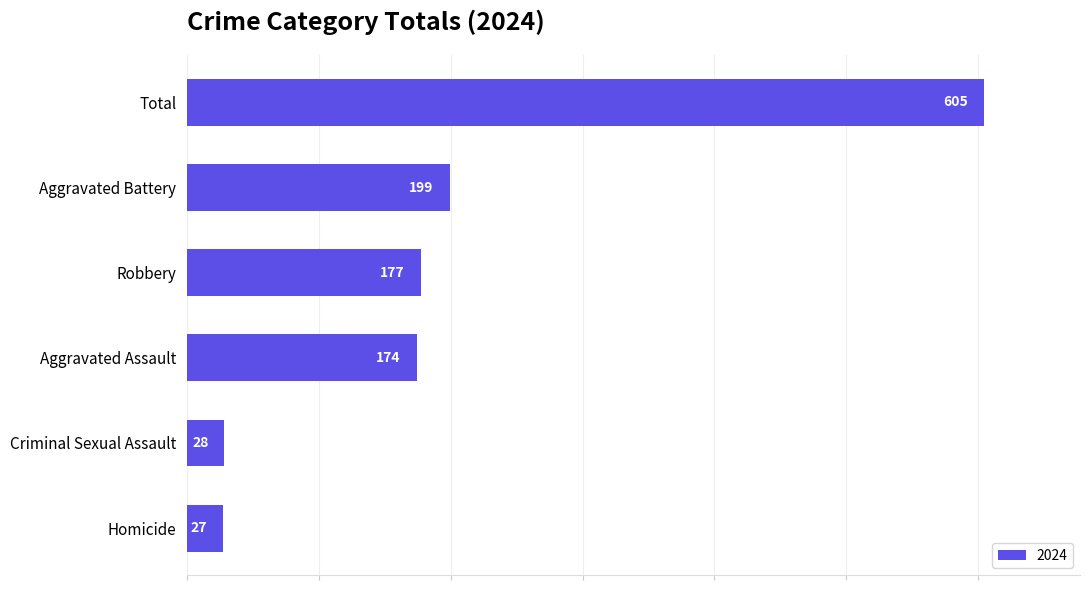

What is the change in value from Aggravated Assault to Homicide?

-147